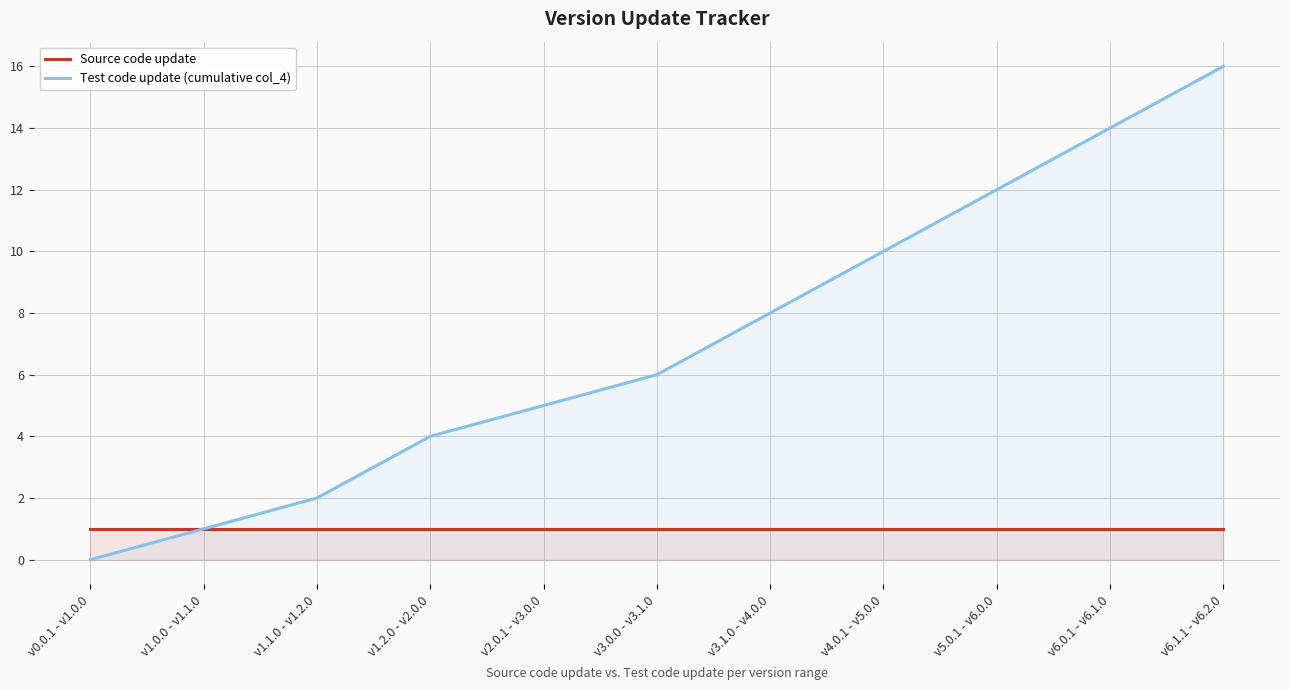

Does the chart display data point markers on the line(s)?

No